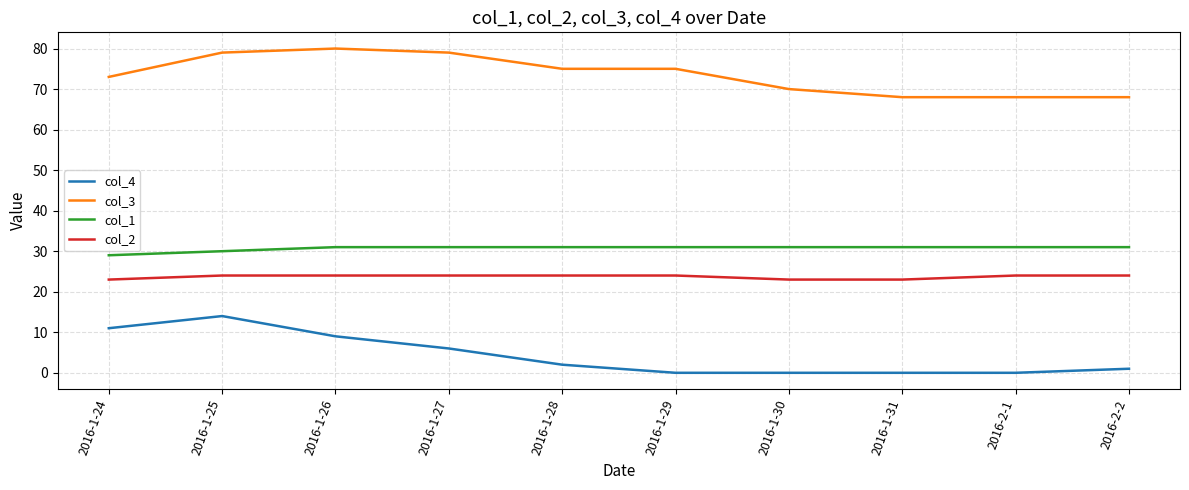

What position from the left is 2016-1-24?

1